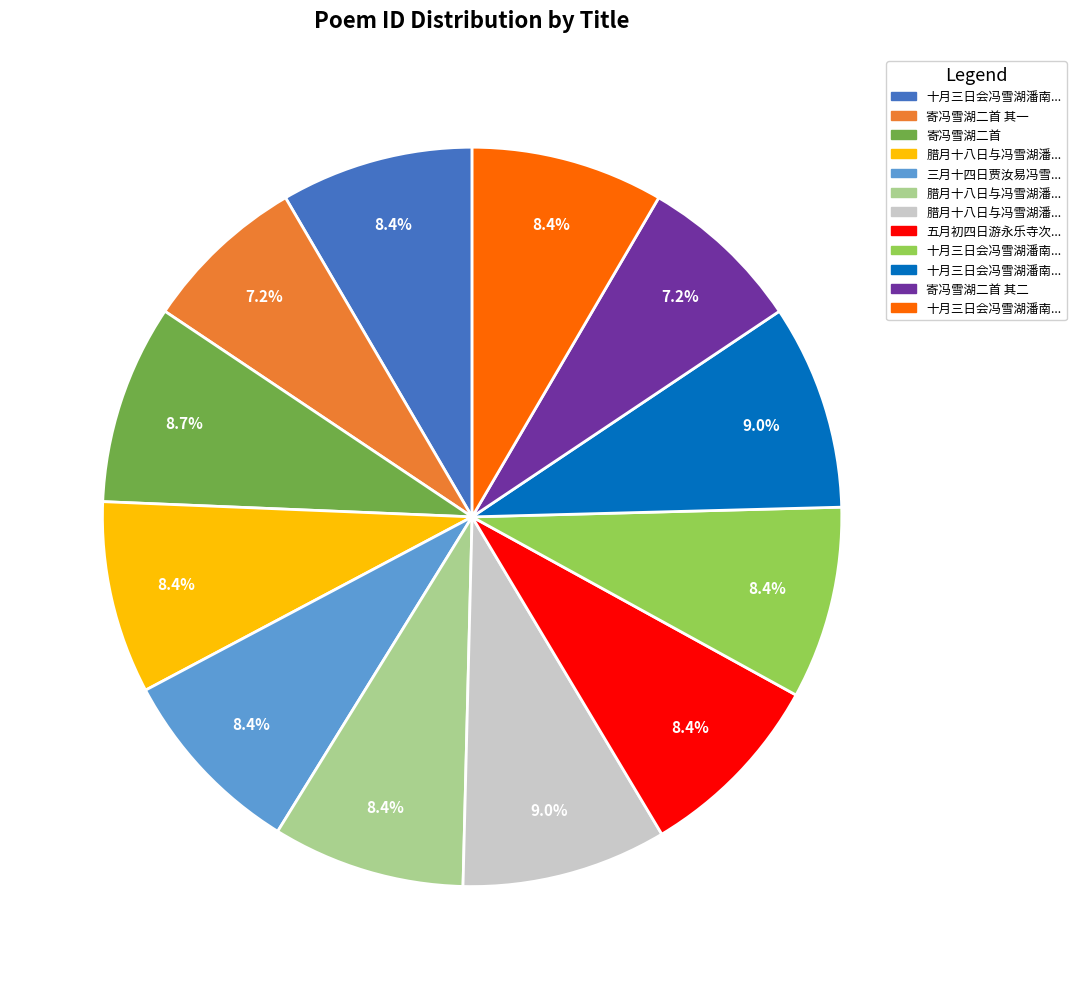

How many segments does this pie chart have?

12